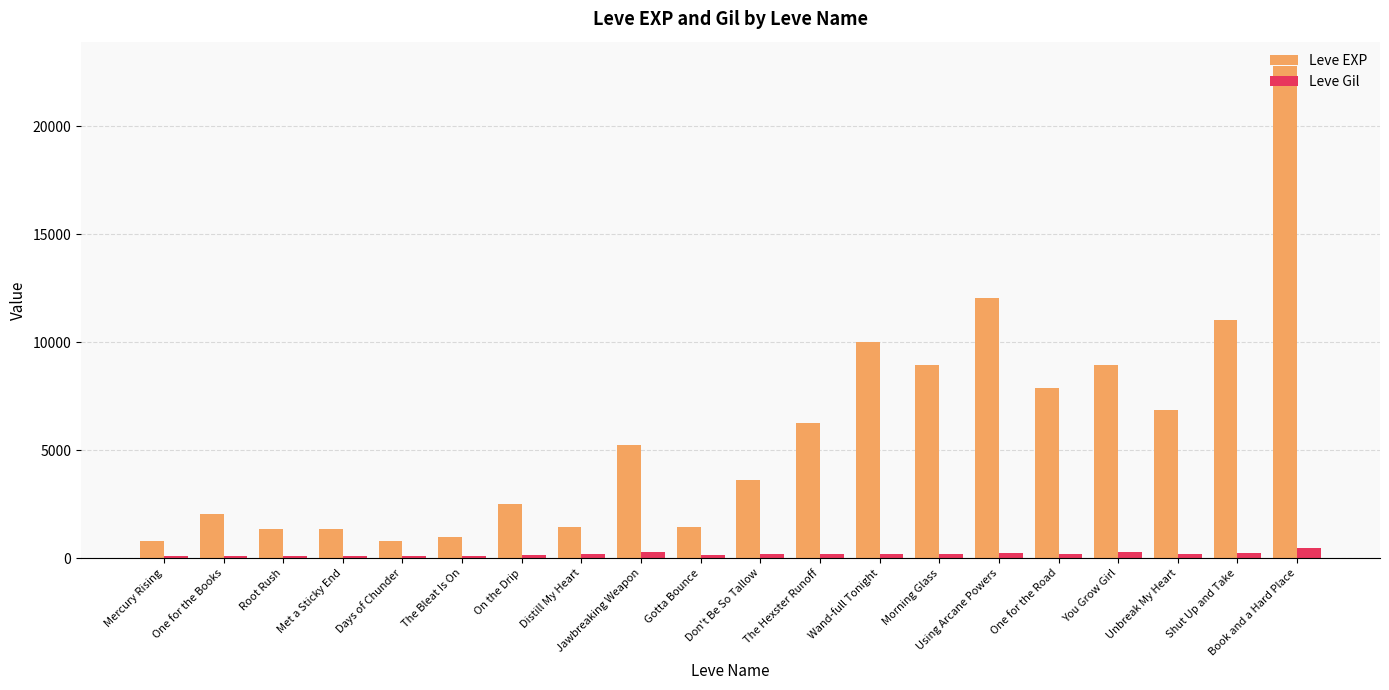

The value of Leve EXP at Days of Chunder is 800. True or false?

True